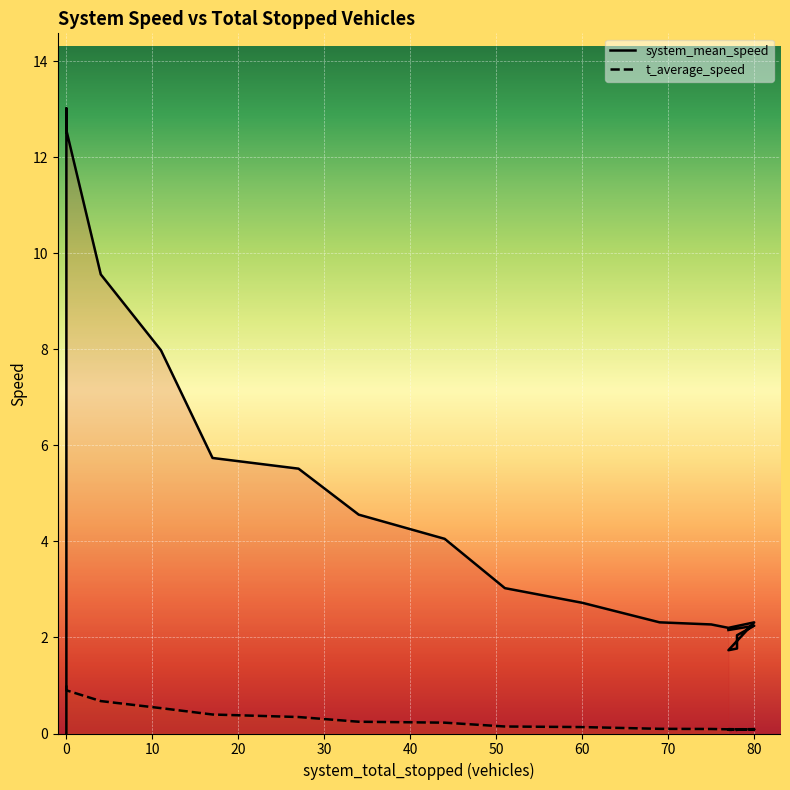

Reading left to right, list all the values displayed in this chart.

system_mean_speed: 0.0	13.0	12.6	9.6	8.0	5.7	5.5	4.6	4.1	3.0	2.7	2.3	2.3	2.2	2.3	1.7	1.8	2.0	2.2	2.2
t_average_speed: 1.0	0.9	0.9	0.7	0.5	0.4	0.3	0.2	0.2	0.1	0.1	0.1	0.1	0.1	0.1	0.1	0.1	0.1	0.1	0.1